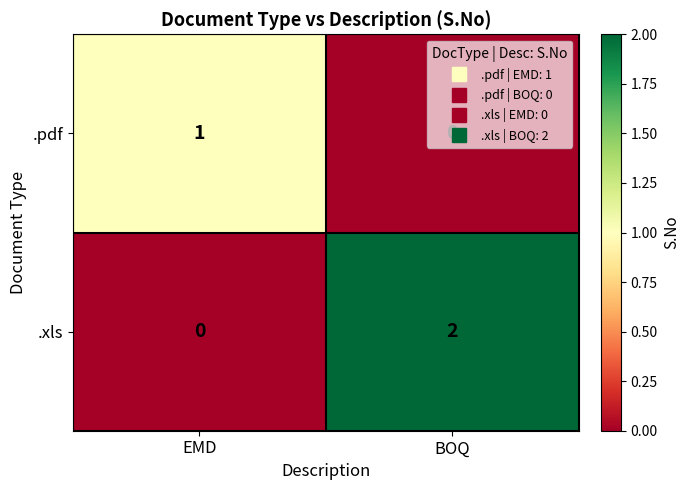

At which label is .pdf closest to 0?

BOQ